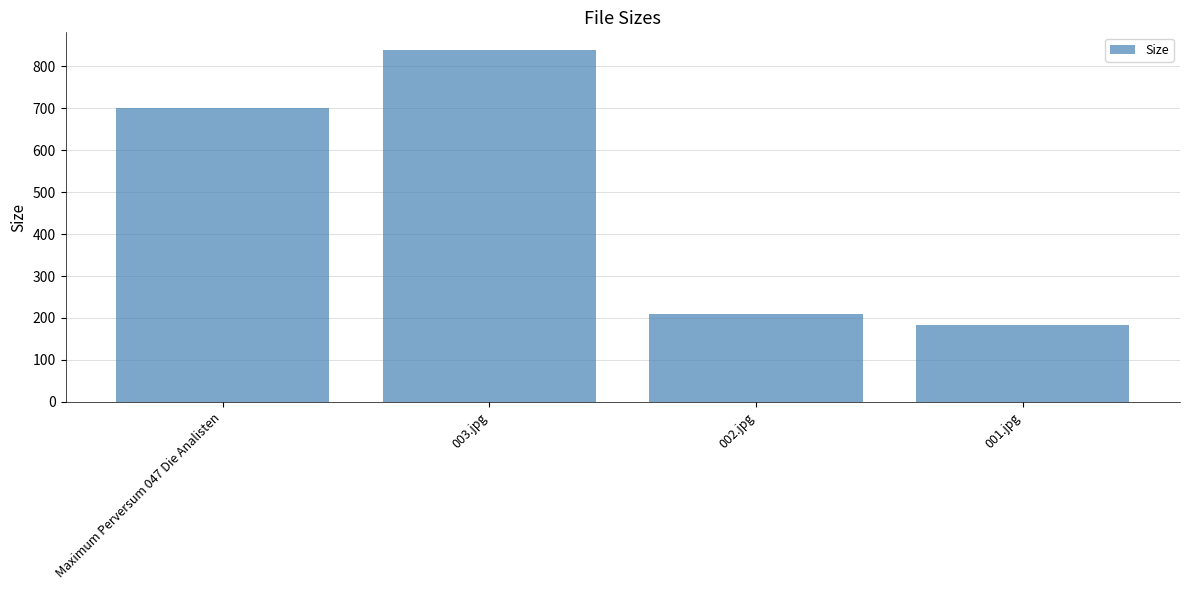

What is the label of the 2nd bar from the right?

002.jpg